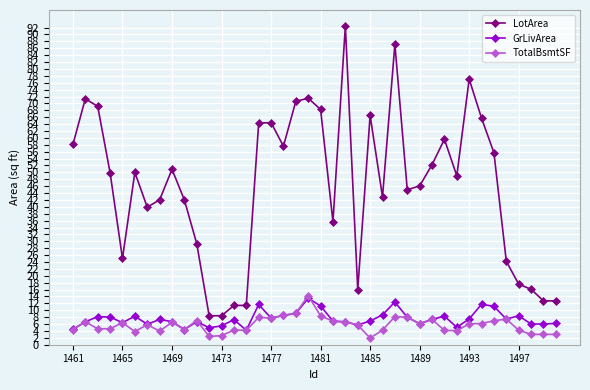

Which series has the widest spread of values?

LotArea